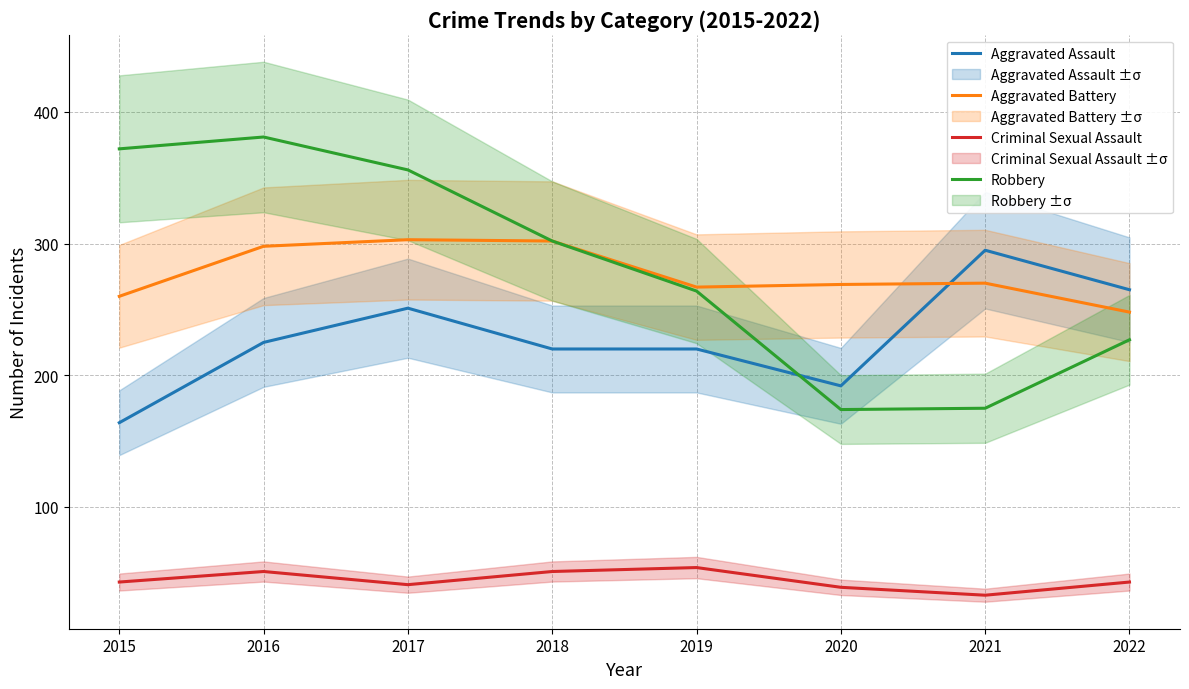

What is the sum of the Robbery values at 2020 and 2018?

476